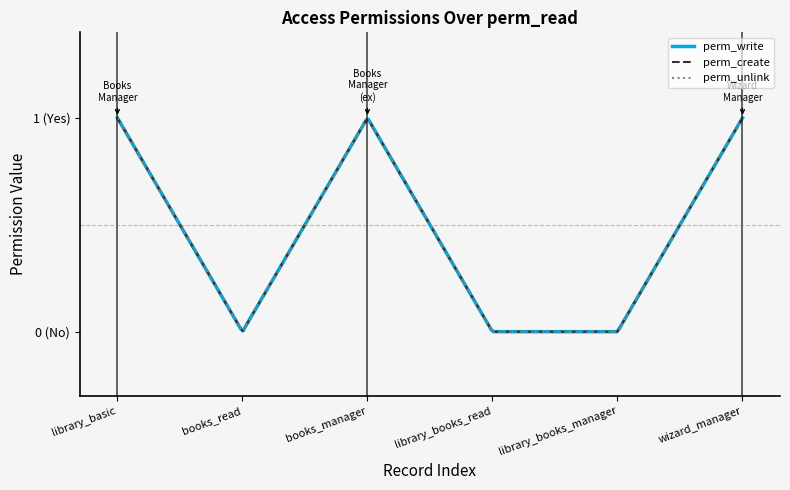

At how many categories does at least one series exceed 0?

3